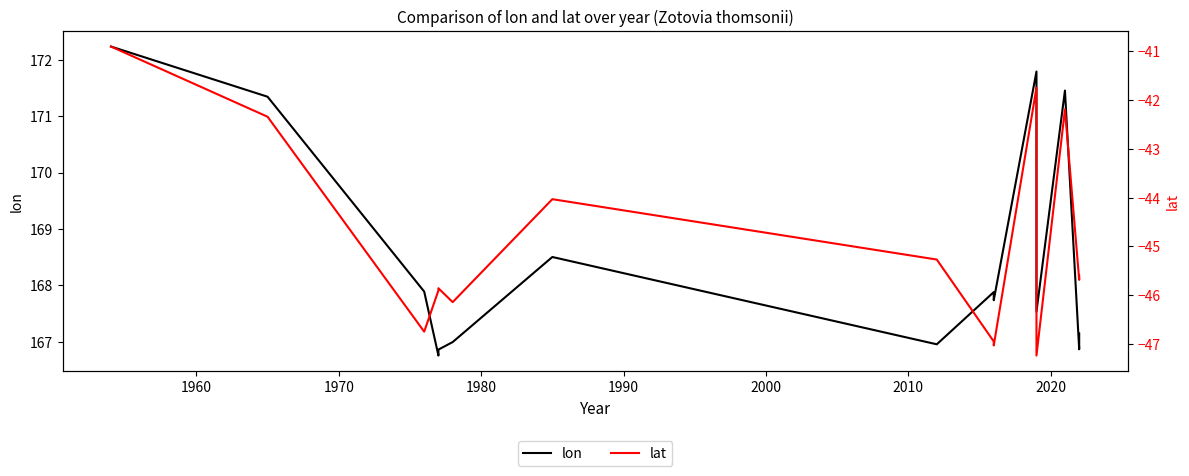

What position from the left is 2020?

8